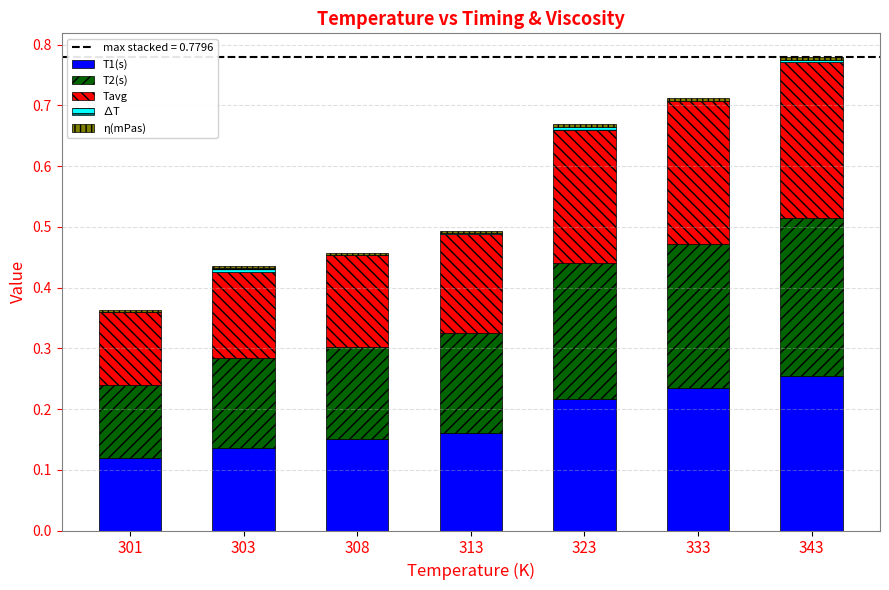

The T1(s) series shows 0.3 at 323. True or false?

False